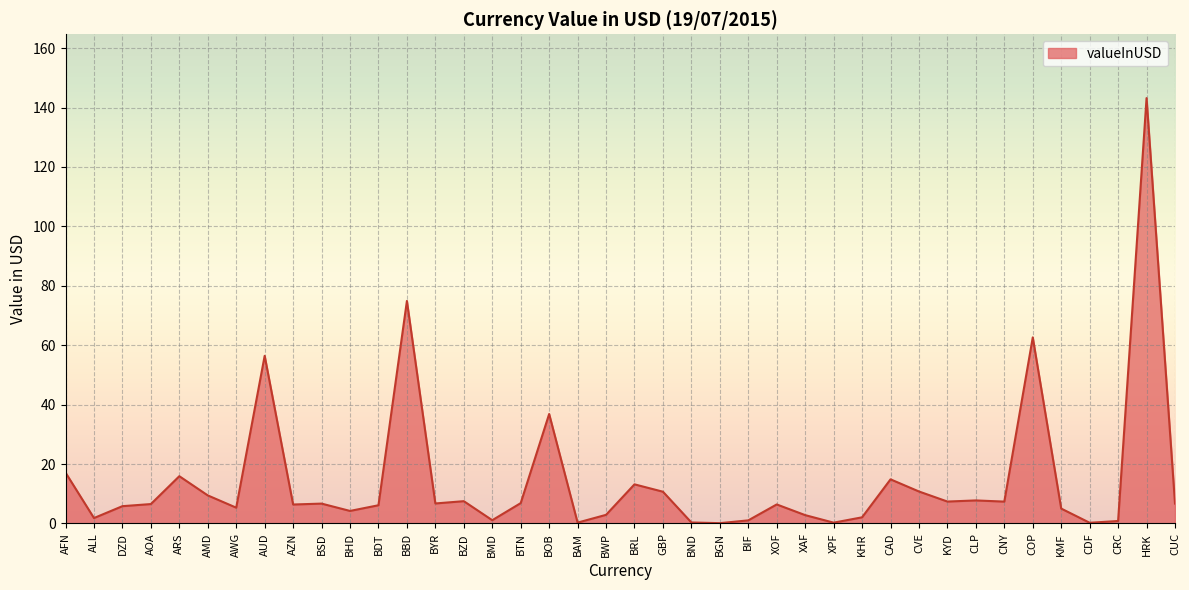

Which has a higher value, BZD or AUD?

AUD